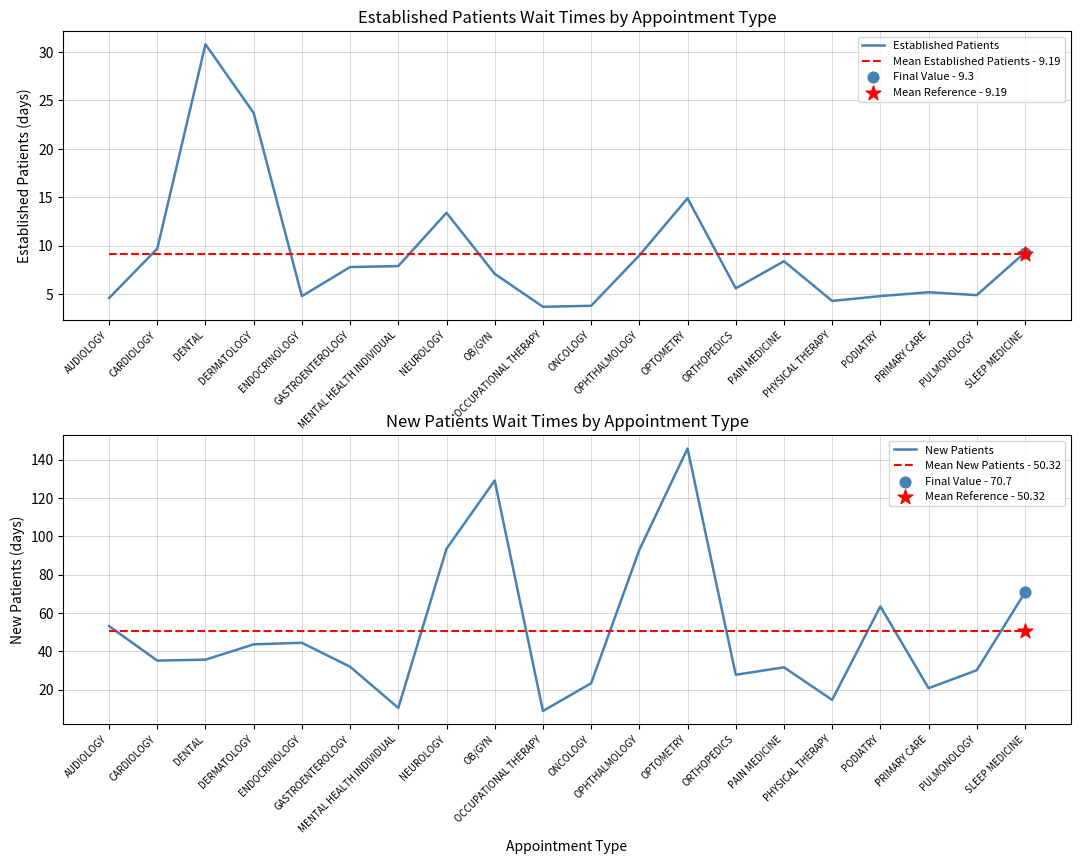

Is the value of Mean Established Patients - 9.19 at PULMONOLOGY greater than the value of New Patients at OB/GYN?

No